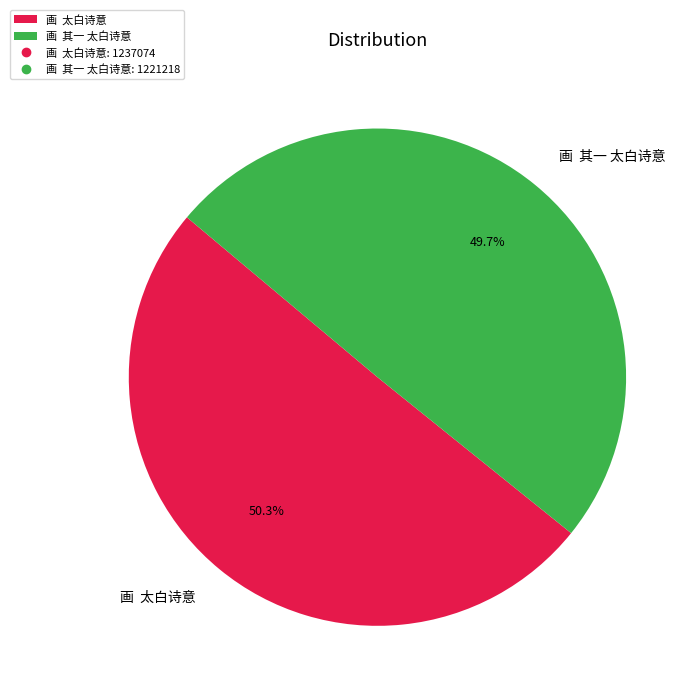

Combined, do 画 太白诗意 and 画 其一 太白诗意 account for over 50%?

Yes